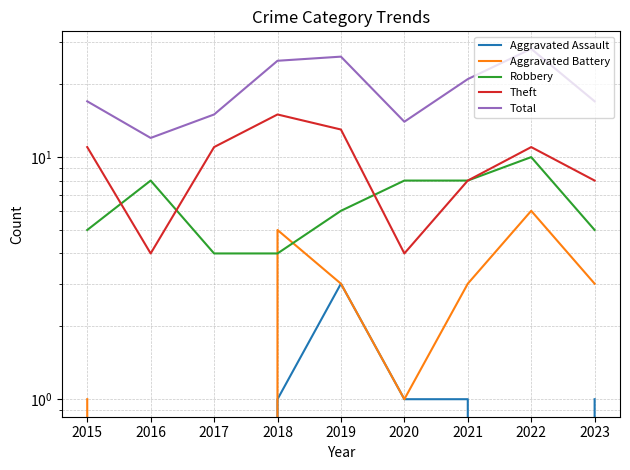

The value of Total at 2020 is 14. True or false?

True